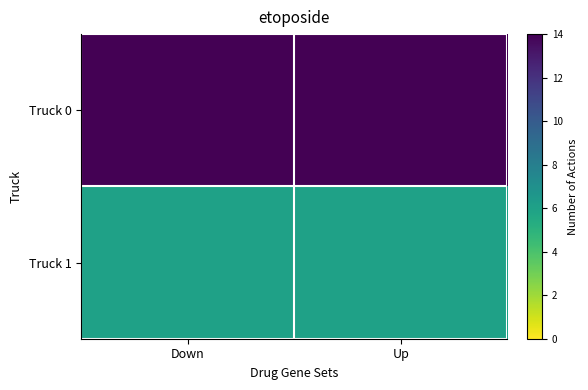

Reading left to right, what are all the values shown in this chart?

Truck 0: Down=14	Up=14
Truck 1: Down=6	Up=6